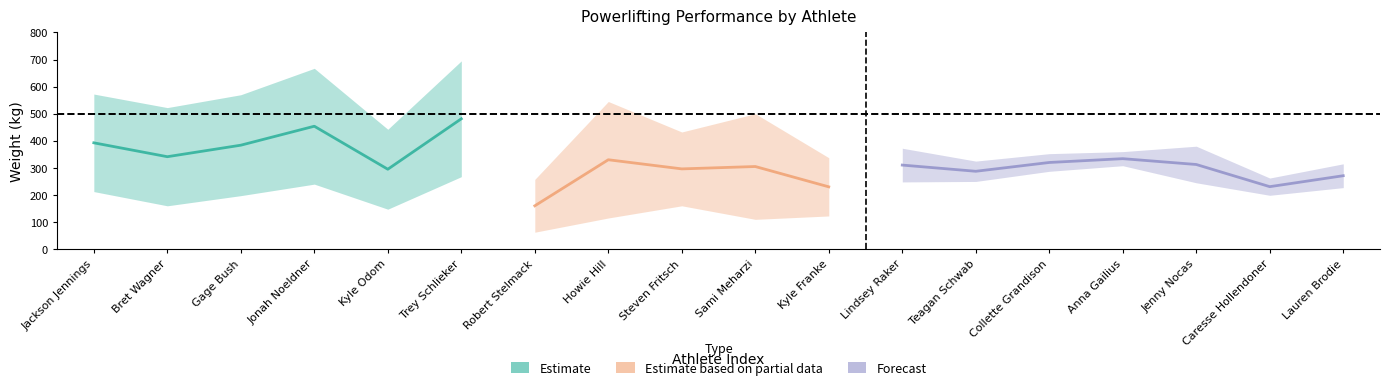

At which category does Best3BenchKg reach its first local valley?

Bret Wagner